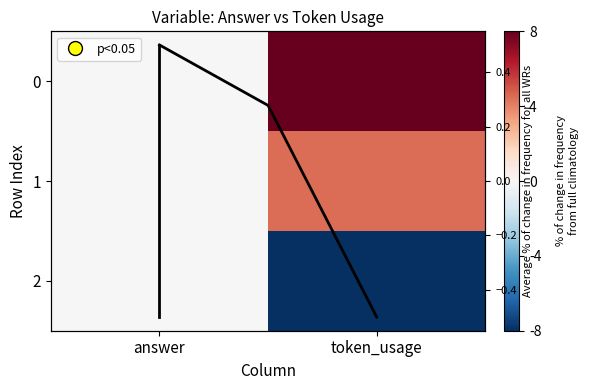

Which has a higher value, answer or answer?

answer